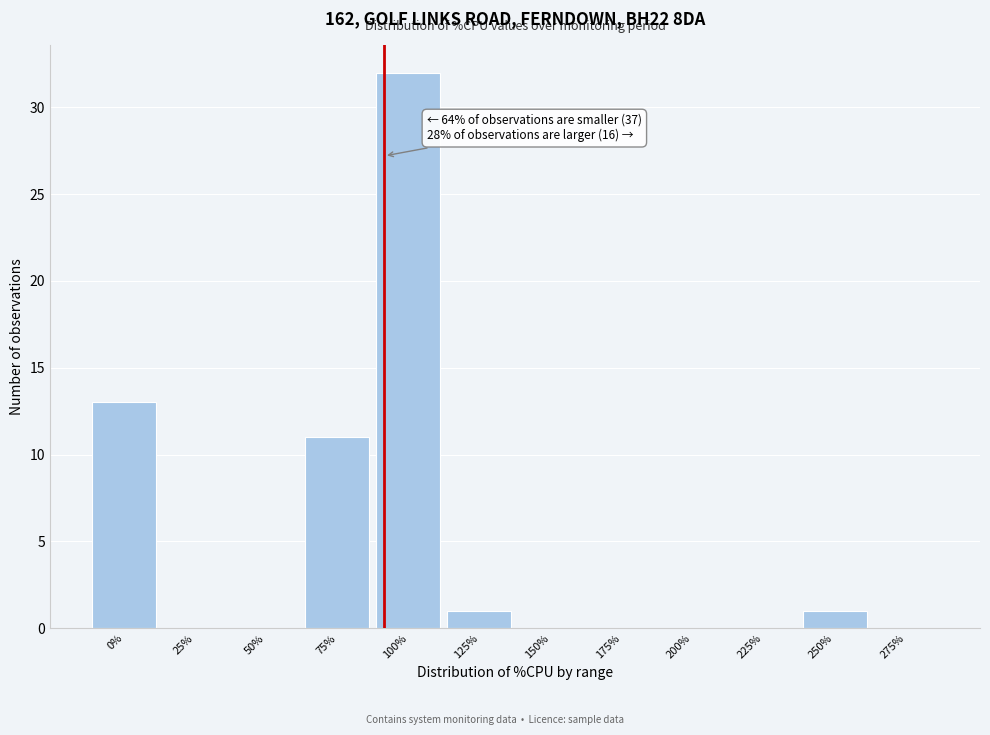

Reading left to right, transcribe all the data shown in this chart.

0%=13	25%=0	50%=0	75%=11	100%=32	125%=1	150%=0	175%=0	200%=0	225%=0	250%=1	275%=0